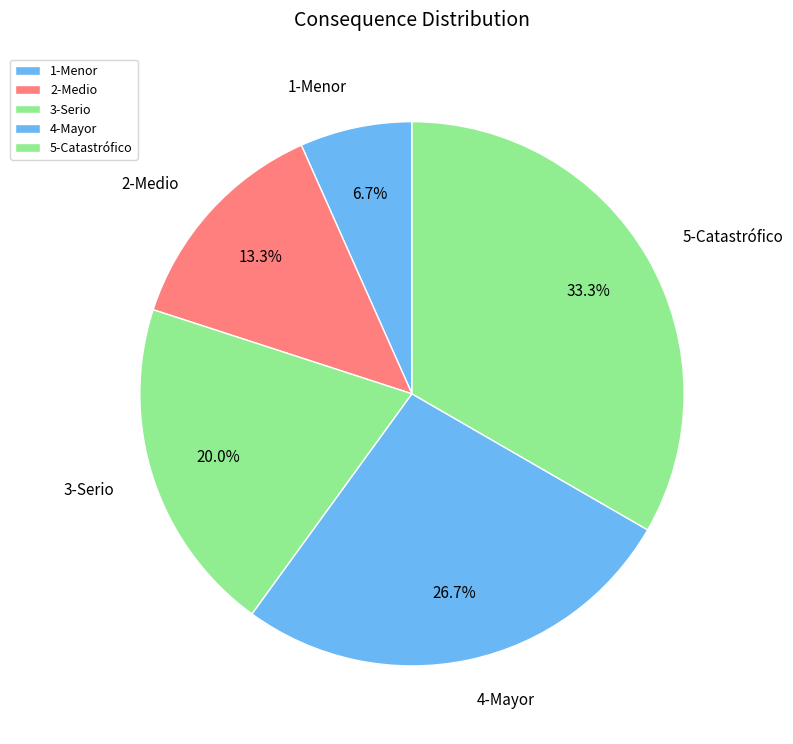

Does any single category account for the majority?

No